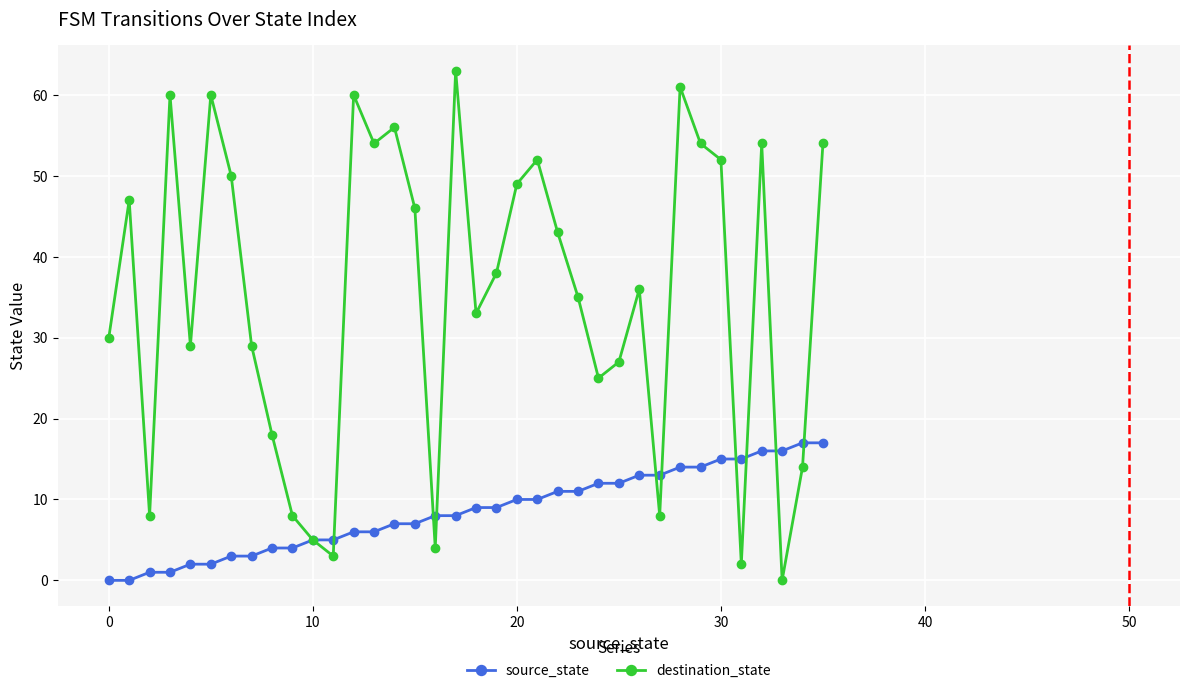

At how many categories does at least one series exceed 37?

18